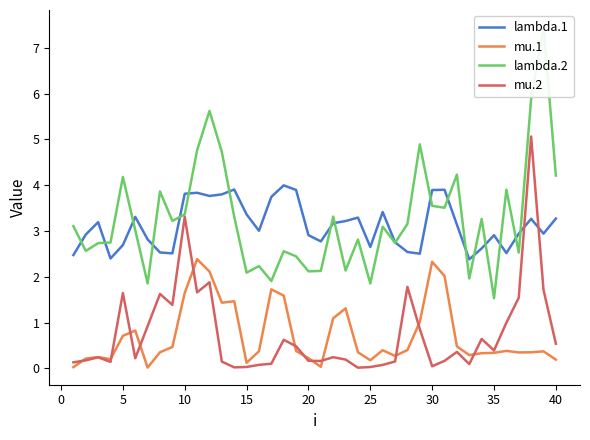

The mu.1 series shows 0.7 at 5. True or false?

True